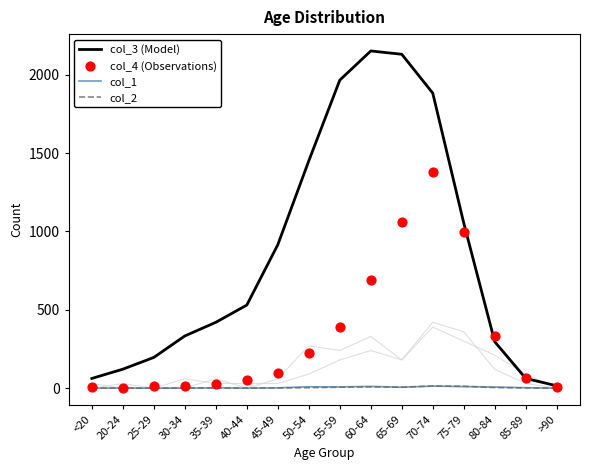

What is the total value across all series at 30-34?

349